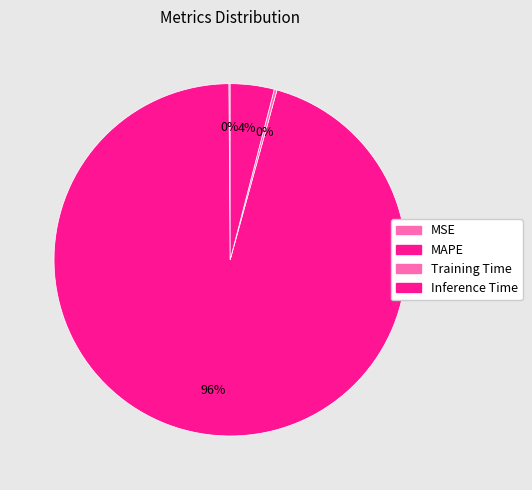

Rank the categories by value from lowest to highest.

MSE, Training Time, Inference Time, MAPE